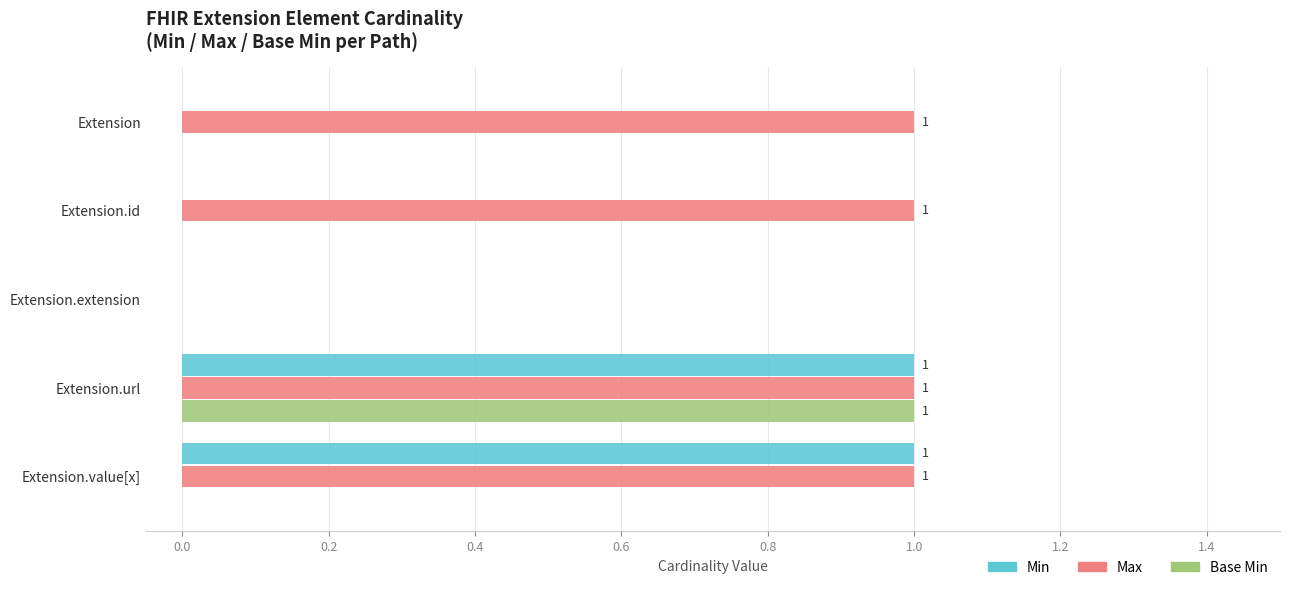

At which category is the sum across all series the highest?

Extension.url